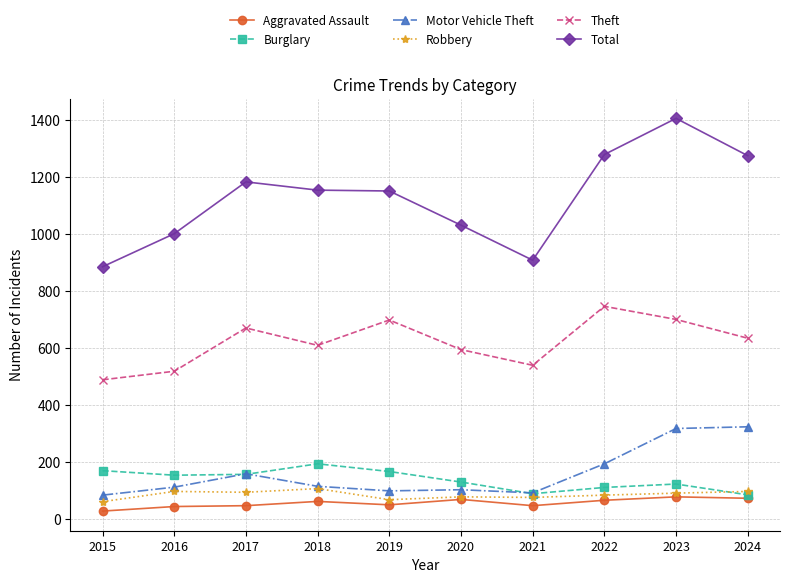

At how many categories does at least one series exceed 222?

10